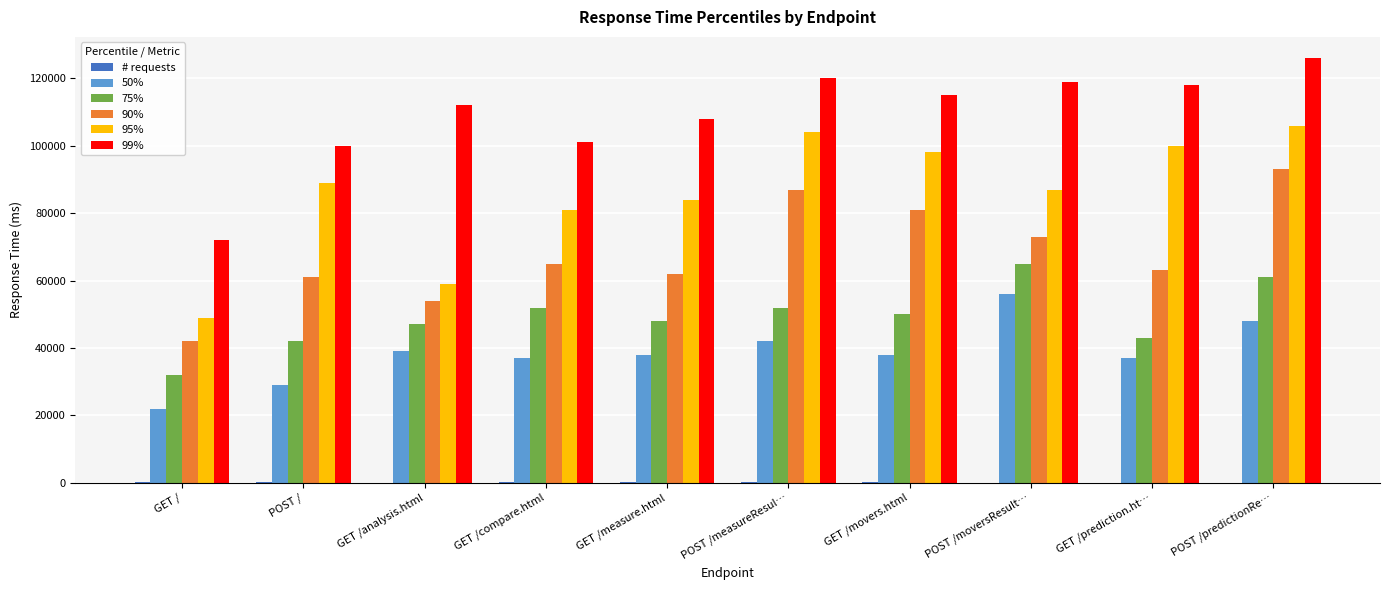

The 50% series shows 39000 at GET /analysis.html. True or false?

True